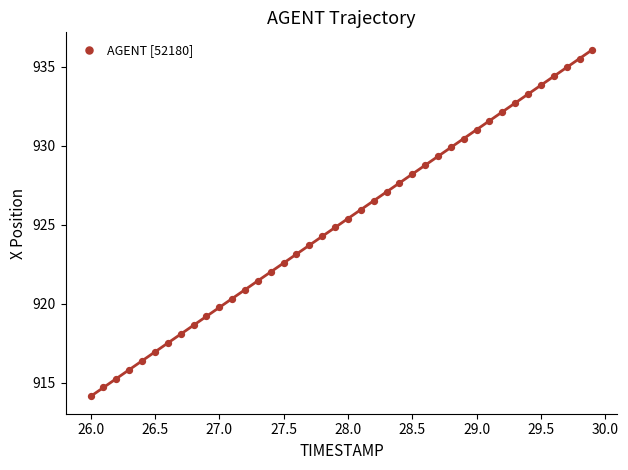

What is the range of Y values (max minus min)?

22.0